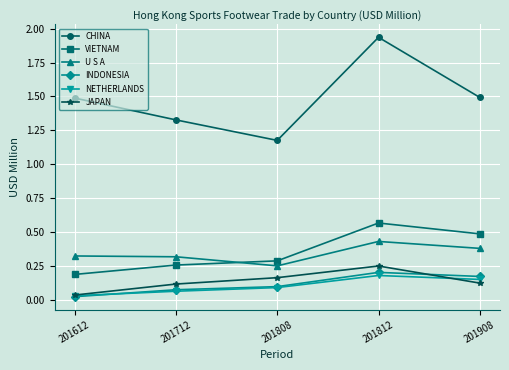

Count the NETHERLANDS values in the range 0 to 1.

5